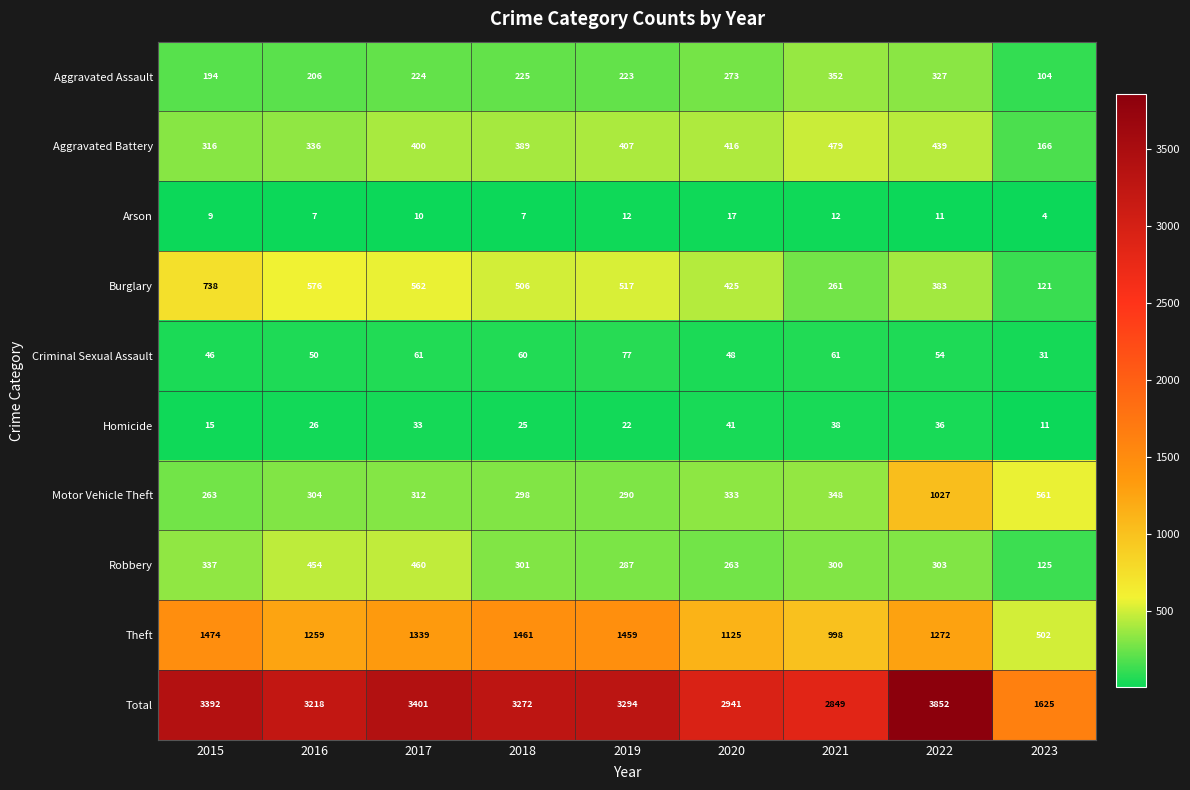

What is the difference between the maximum and second lowest values in the Motor Vehicle Theft series?

737